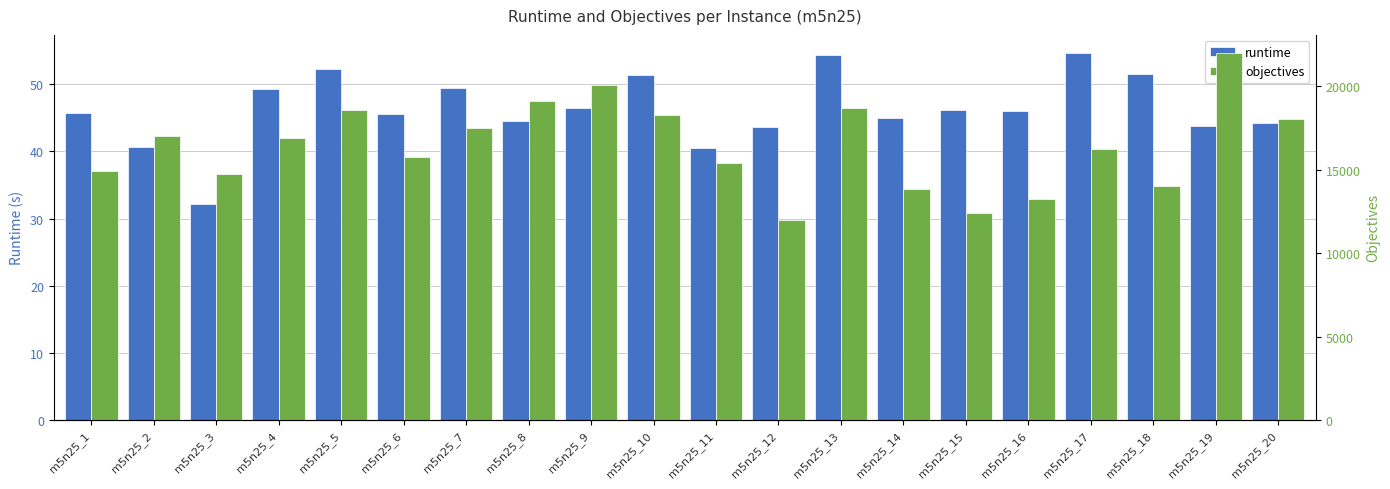

What are all the series names shown in the legend?

runtime, objectives